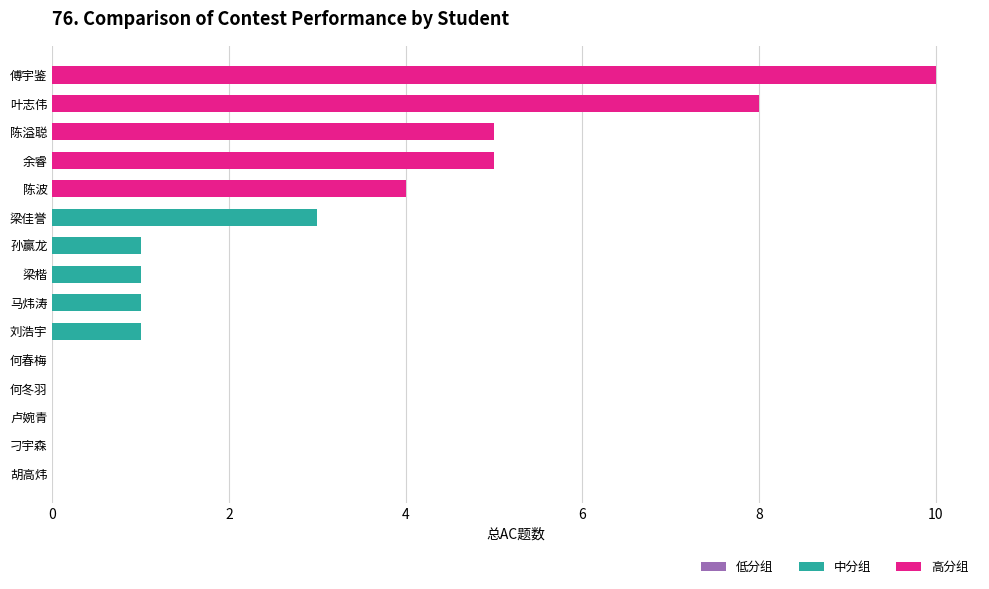

How many bars are there in total?

15